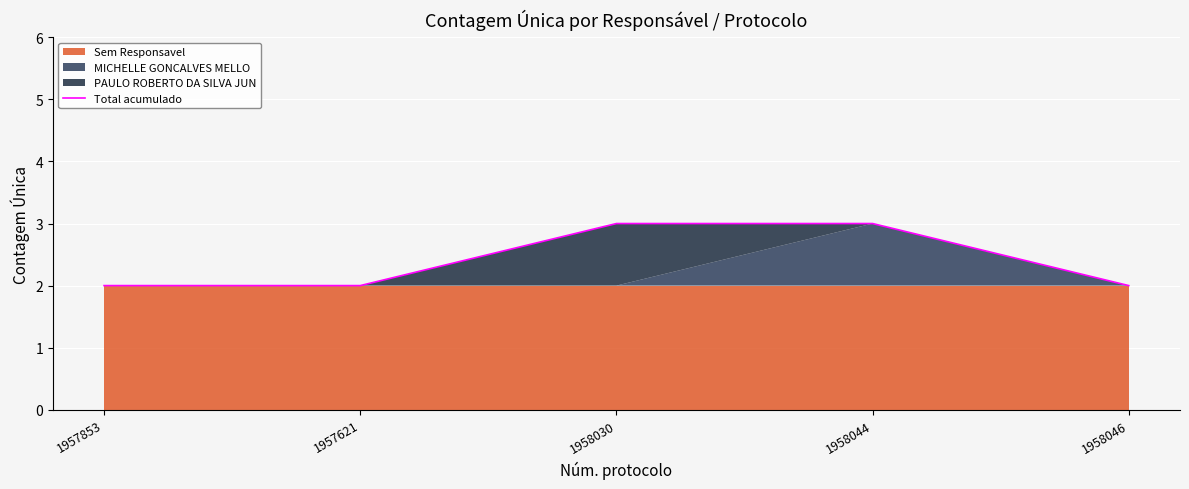

Which label corresponds to the largest value in the chart?

1958030